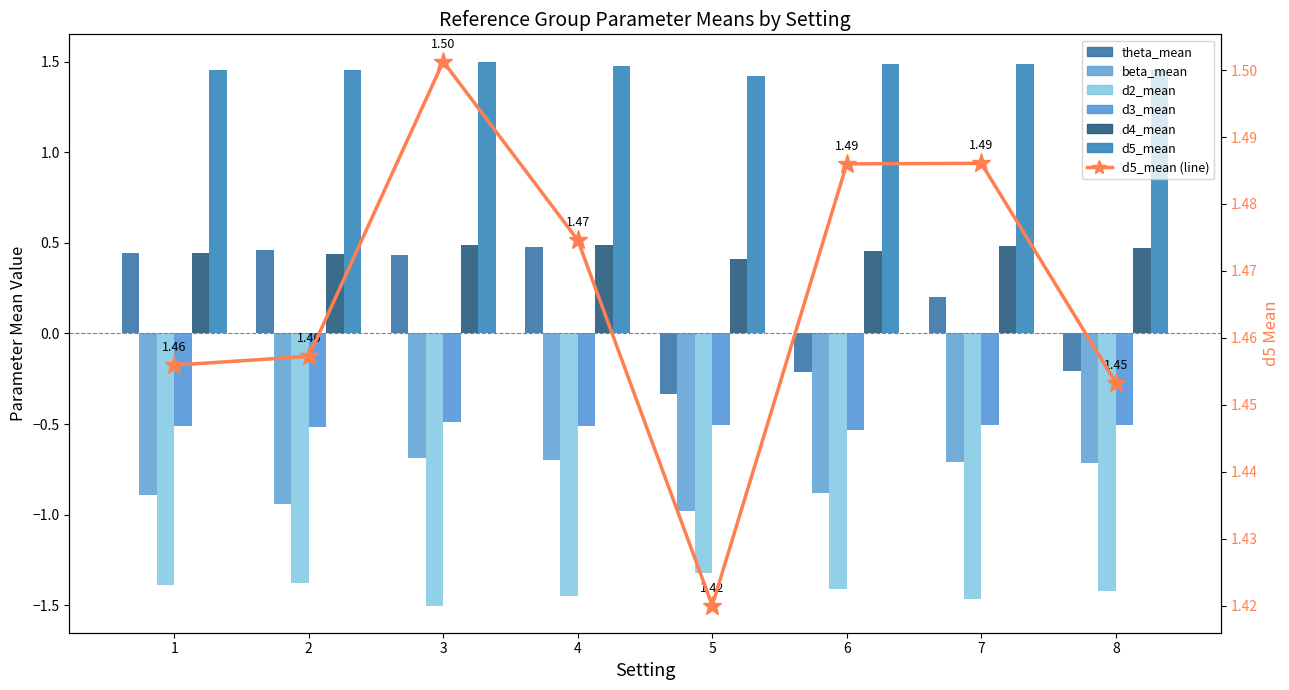

The value of d2_mean at 4 is -1.5. True or false?

True